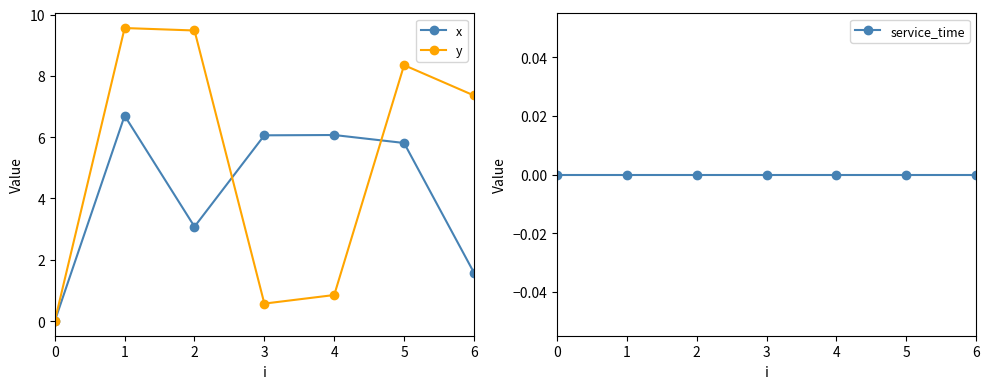

Is the value of x at 0 greater than the value of service_time at 4?

No